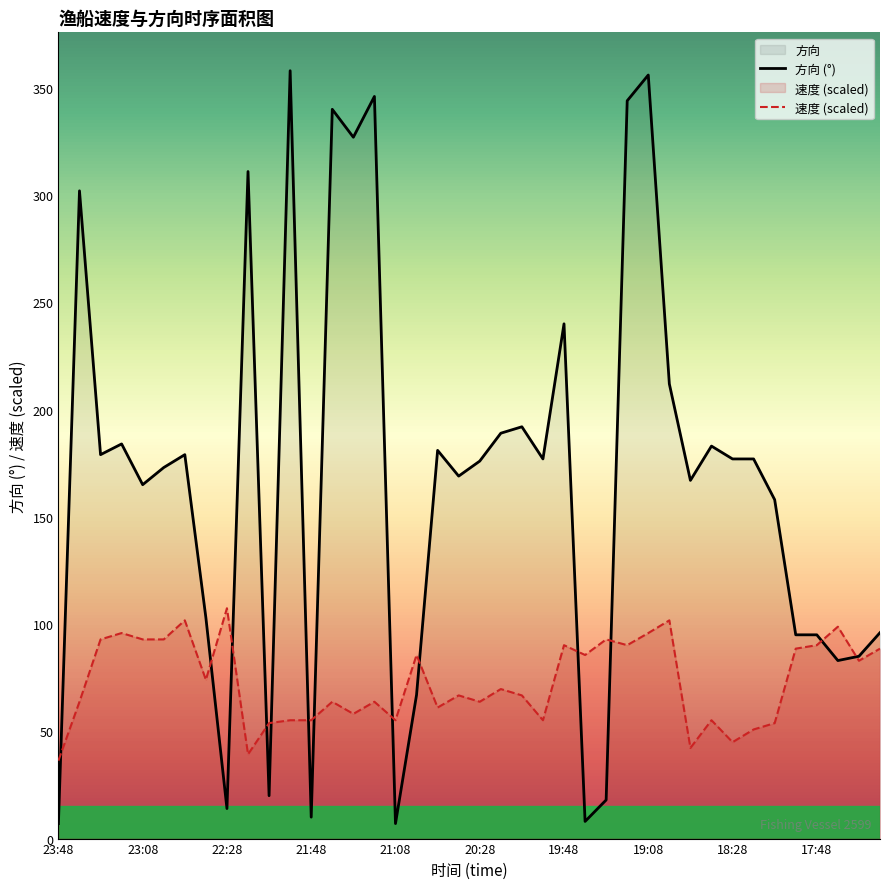

How many interior local peaks does the 速度 (scaled) series have?

13